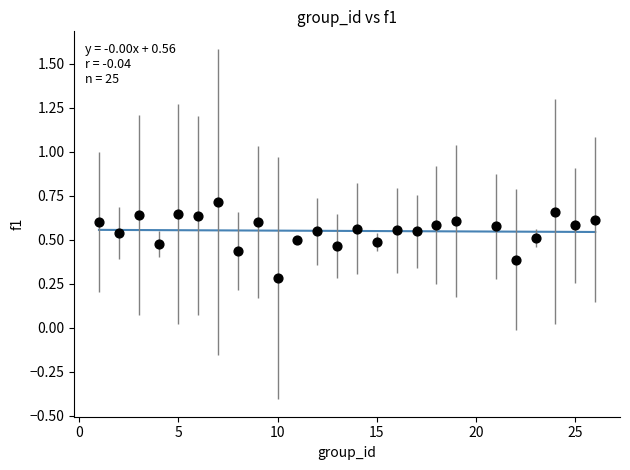

What Y value in the scatter plot is closest to 0?

0.3